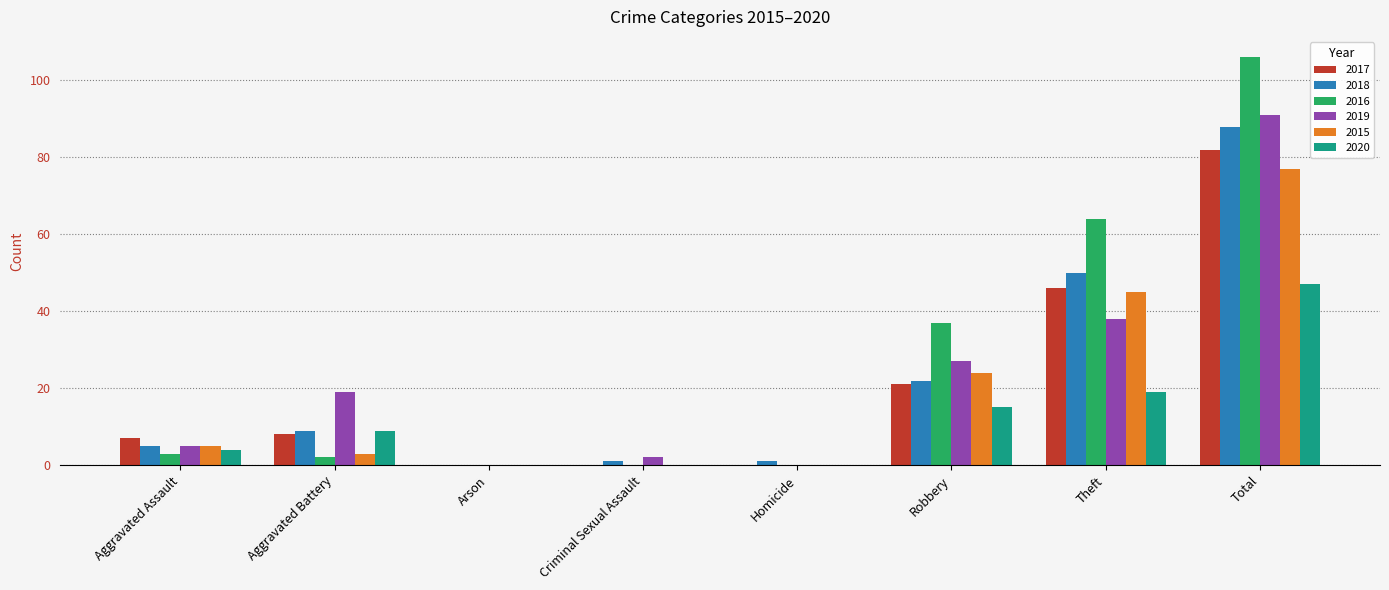

Which series has the largest range (max minus min)?

2016